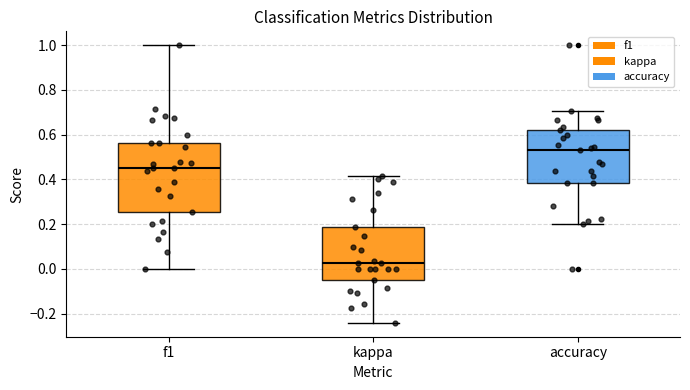

Which box has the lowest median line?

kappa